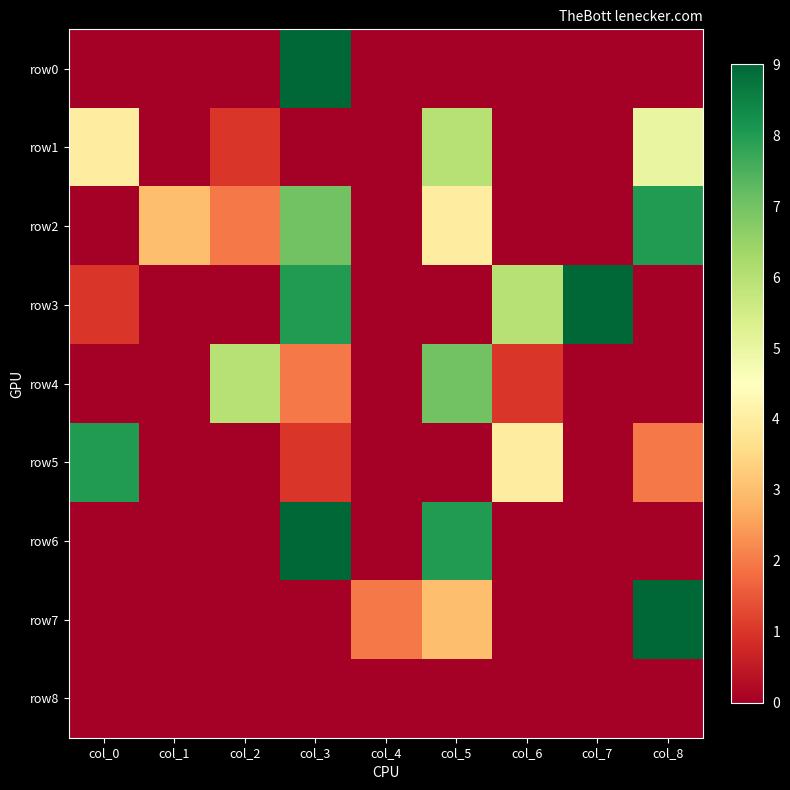

Count the number of data series in this chart.

9